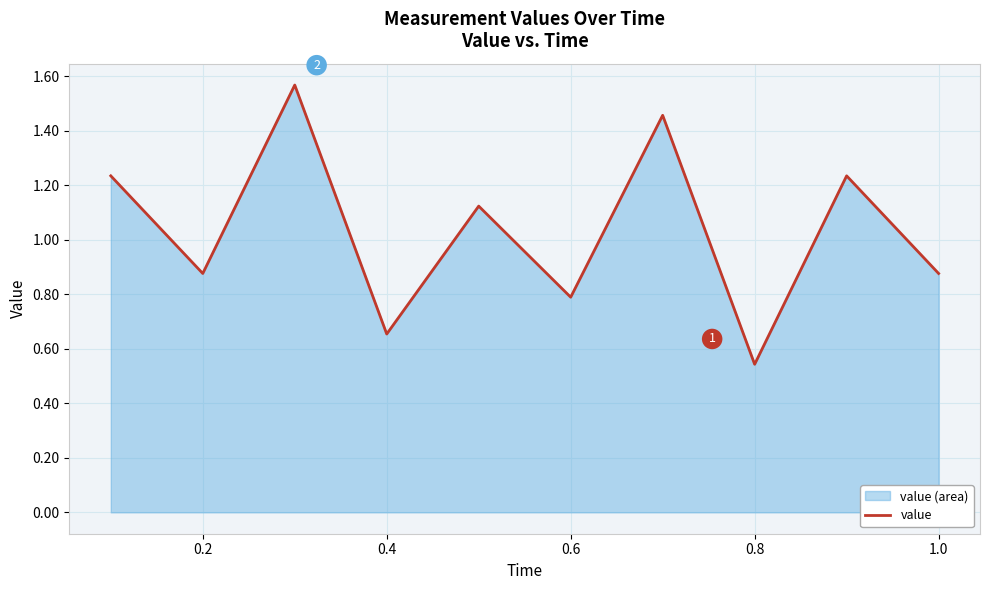

Is it true that the value at 0.6 is 0.2?

False